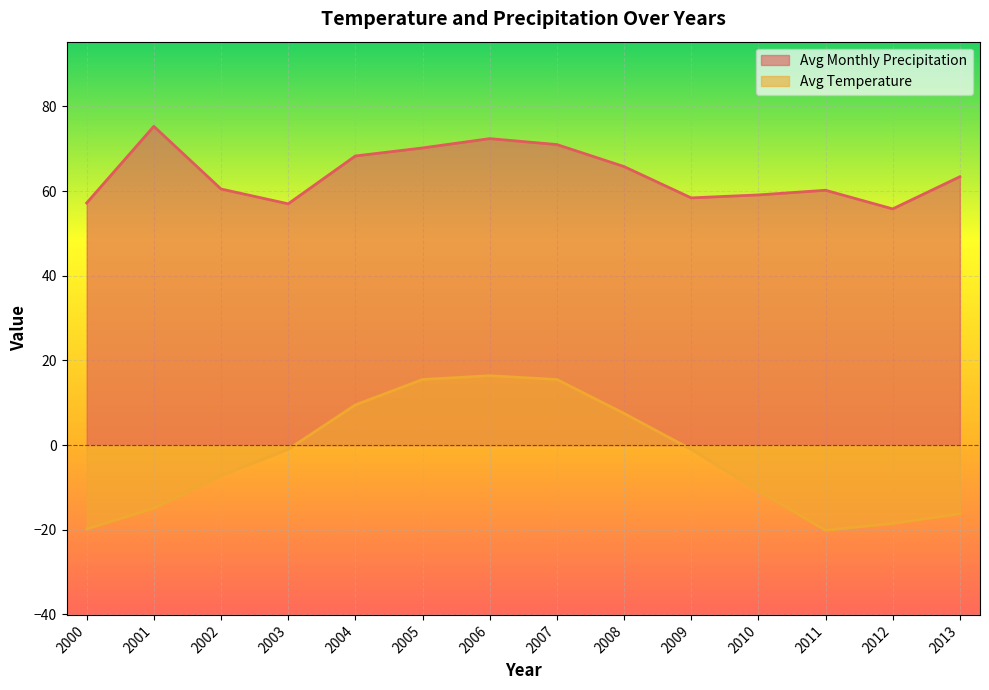

Reading right to left, what are all the values shown in this chart?

Avg Monthly Precipitation: 2013=63.4	2012=55.8	2011=60.2	2010=59.1	2009=58.4	2008=65.8	2007=71.0	2006=72.4	2005=70.2	2004=68.3	2003=57.0	2002=60.5	2001=75.3	2000=57.2
Avg Temperature: 2013=-16.2	2012=-18.5	2011=-20.1	2010=-10.8	2009=-1.0	2008=7.5	2007=15.5	2006=16.4	2005=15.5	2004=9.5	2003=-1.0	2002=-7.2	2001=-14.9	2000=-19.8